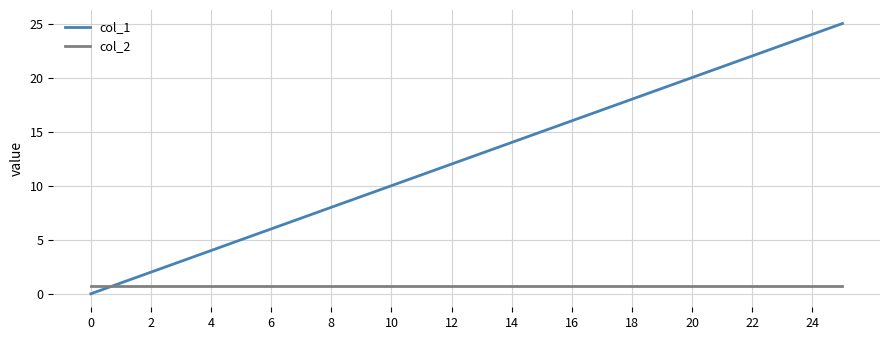

Which series has the widest spread of values?

col_1